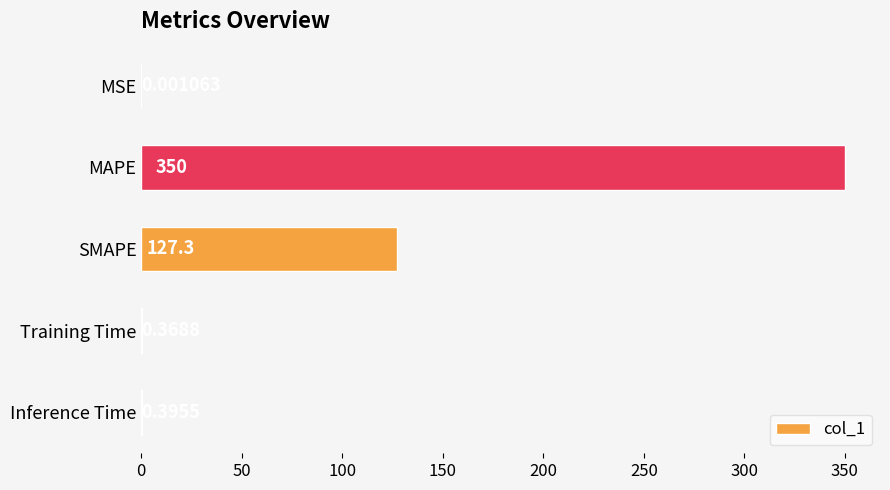

Does the chart contain stacked bars?

No